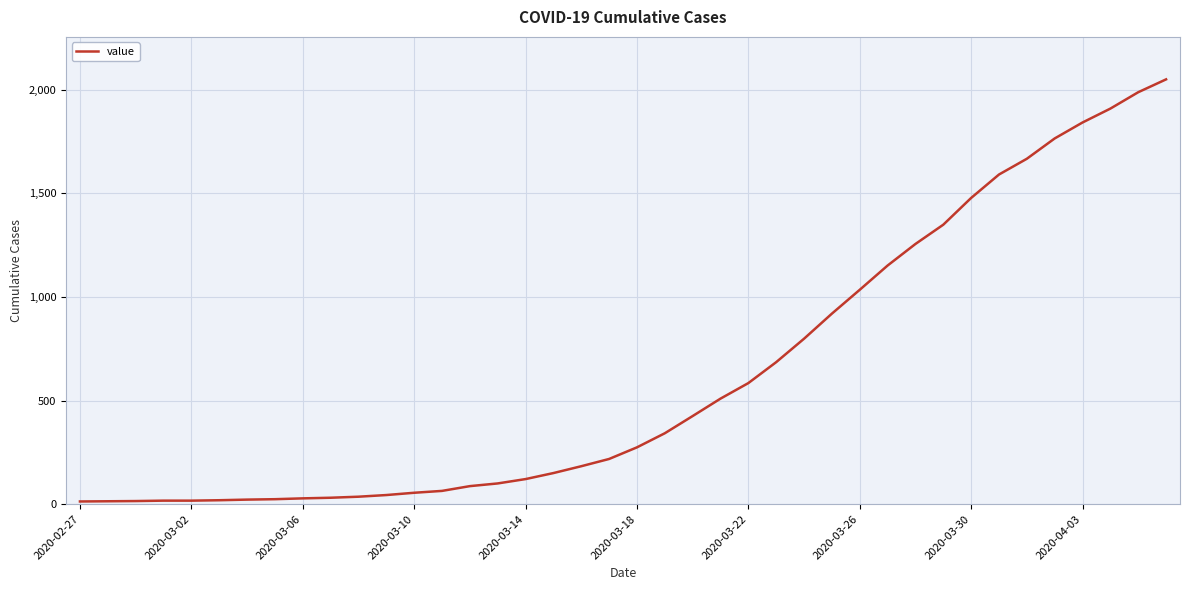

What is the average value?

622